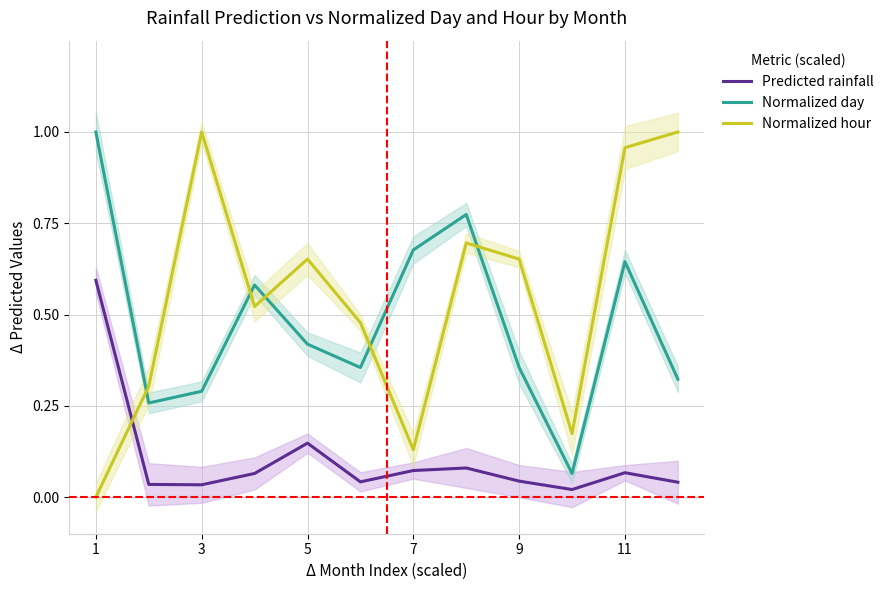

What are all the series names shown in the legend?

Predicted rainfall, Normalized day, Normalized hour